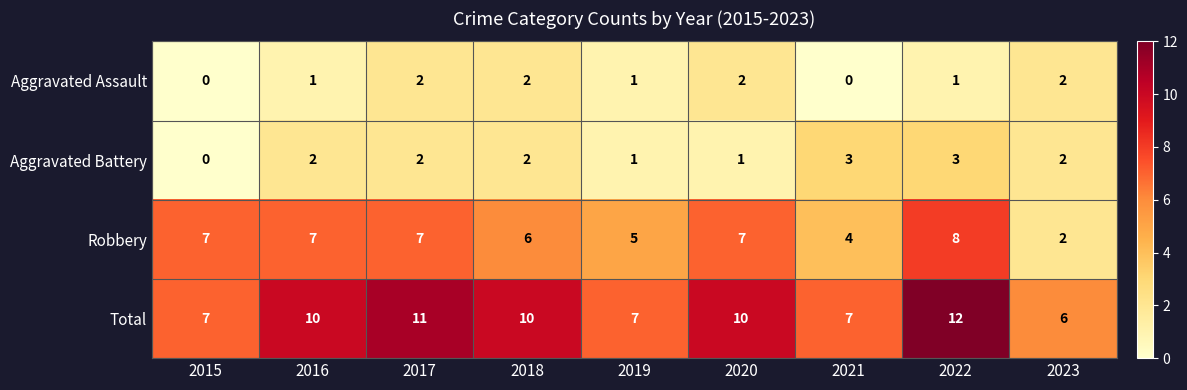

List the series in order of their peak value, highest first.

Total, Robbery, Aggravated Battery, Aggravated Assault